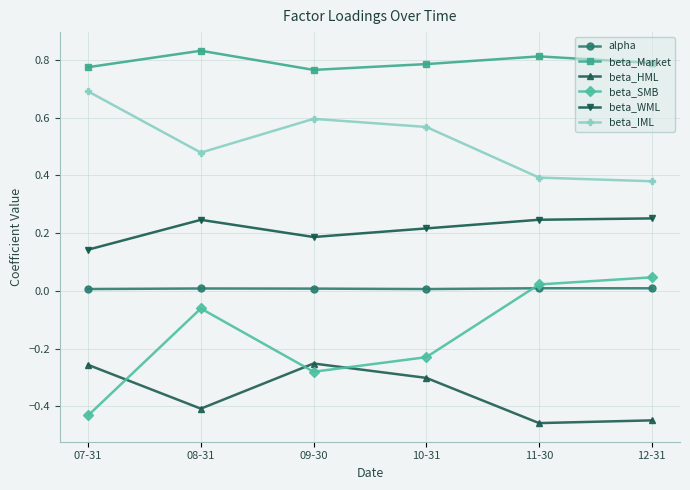

What is the label of the 3rd point from the left?

09-30